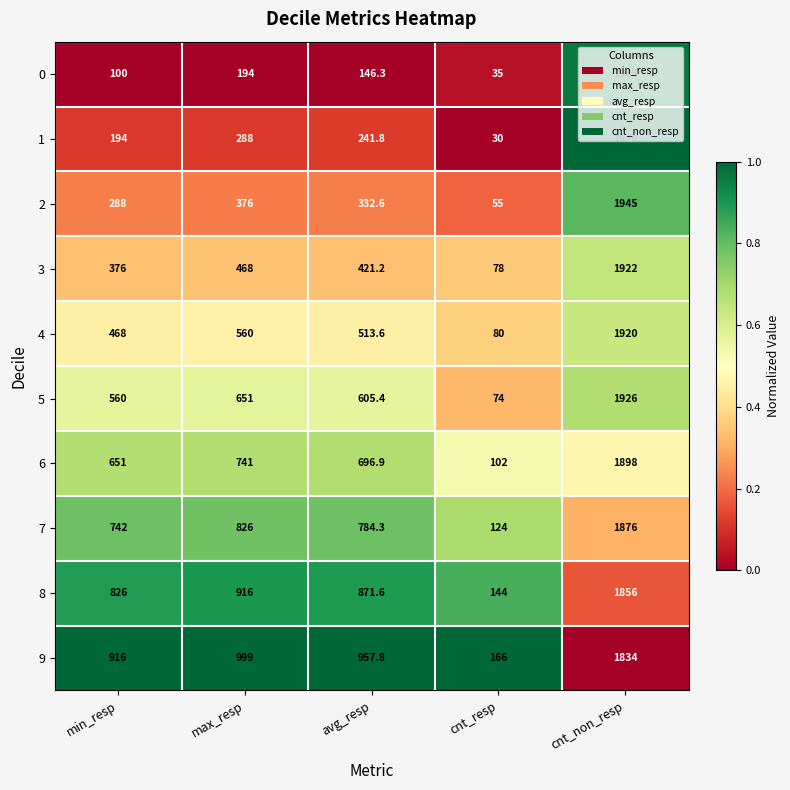

What is the average value of the 5 series?

763.3